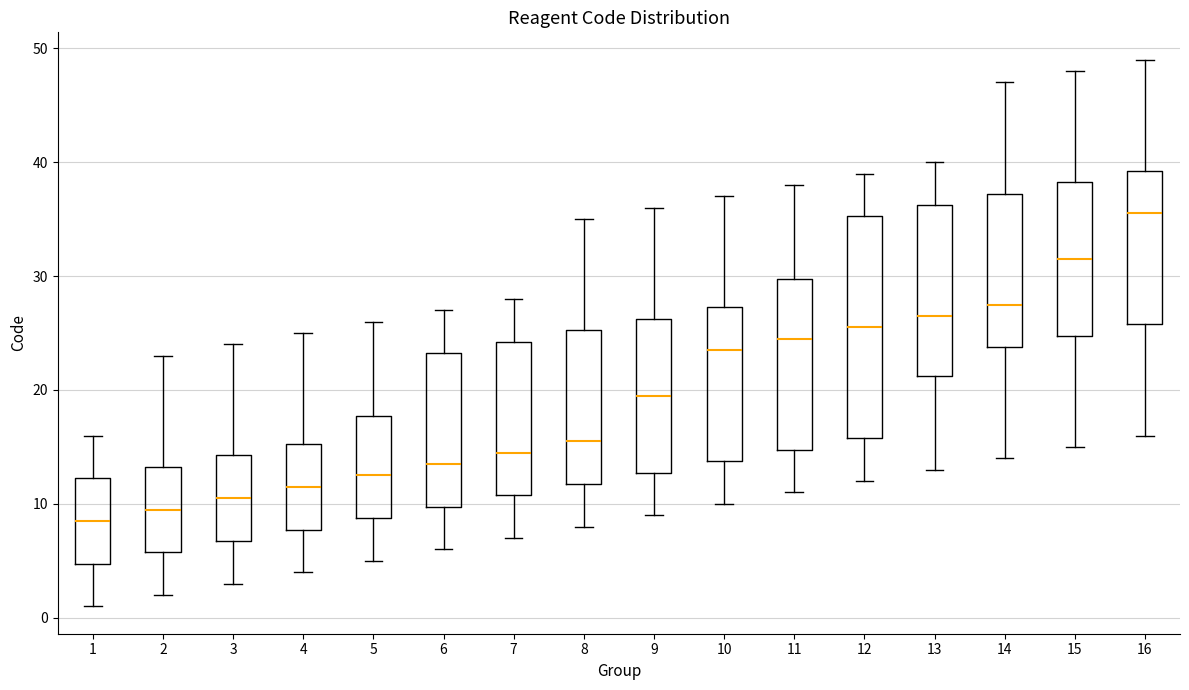

Which box's median line is the lowest?

1